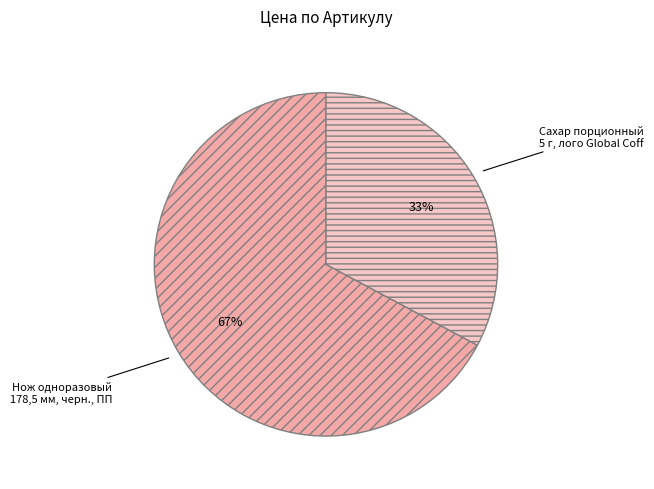

To the nearest percent, what is the average slice percentage?

50%